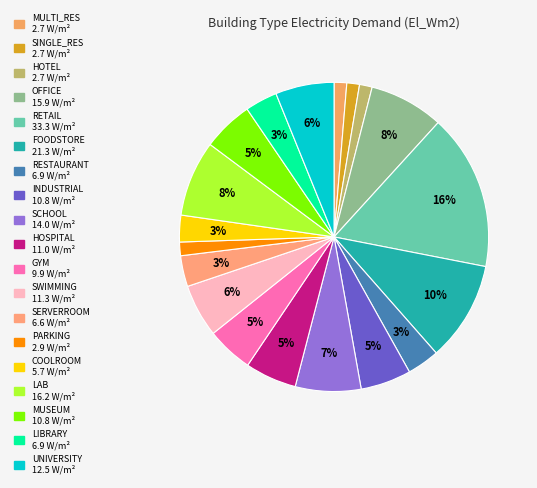

To the nearest percent, what is the combined percentage of HOTEL and OFFICE?

9%